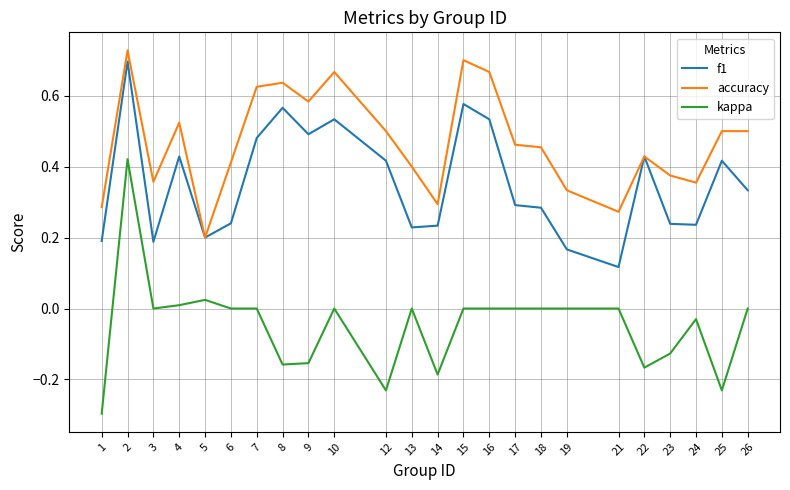

The accuracy series shows 1.0 at 10. True or false?

False